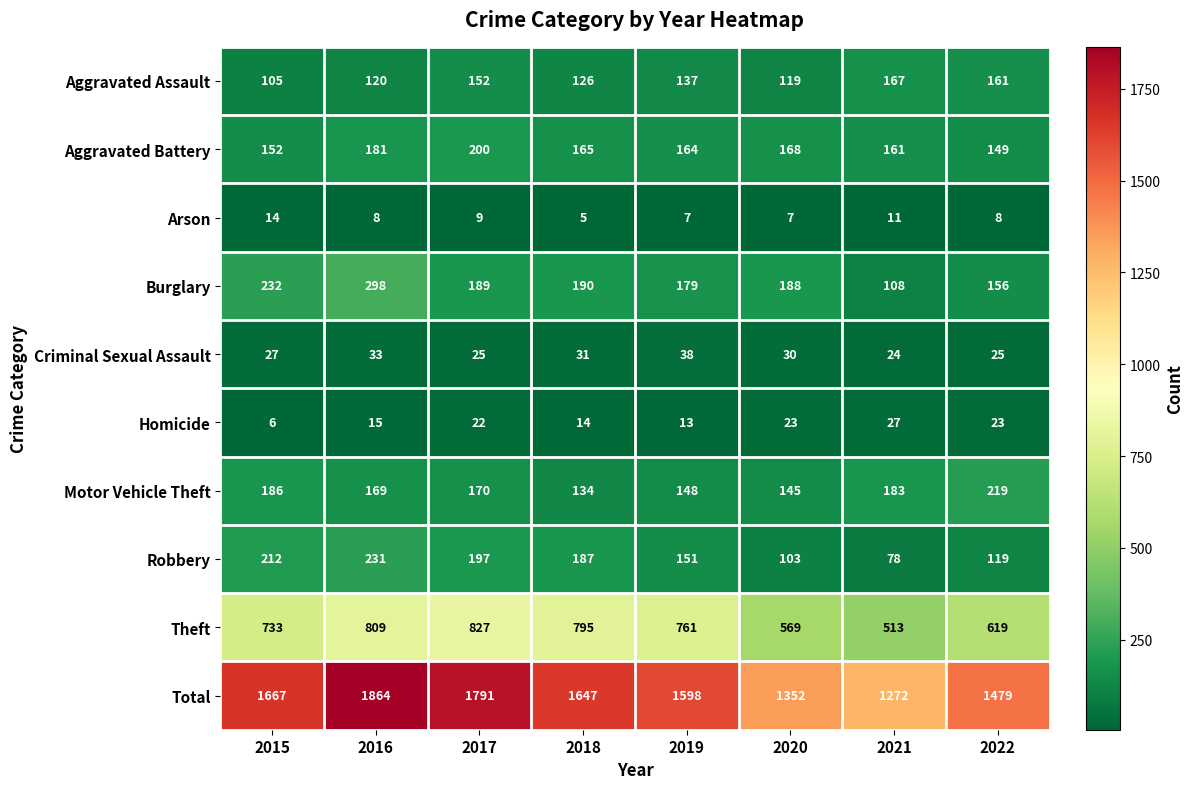

Which series changed the most between 2015 and 2017?

Total